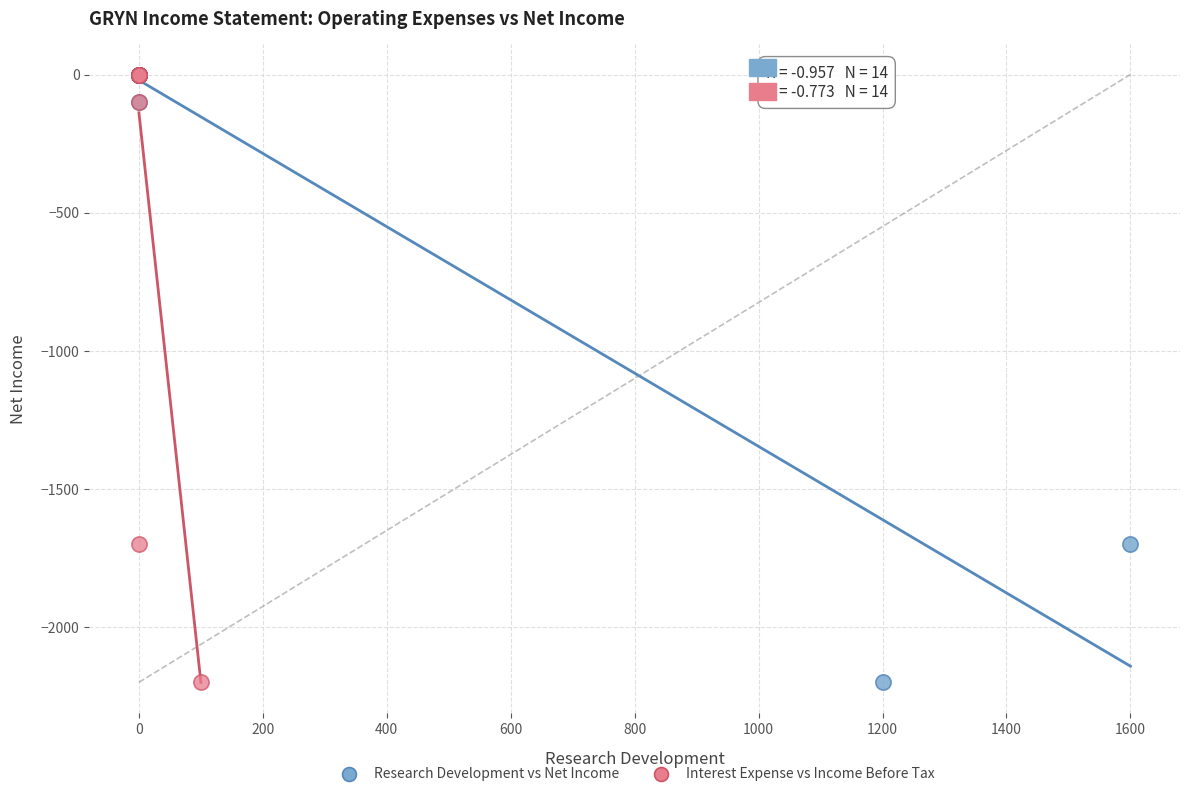

What are all the series names shown in the legend?

Research Development vs Net Income, Interest Expense vs Income Before Tax